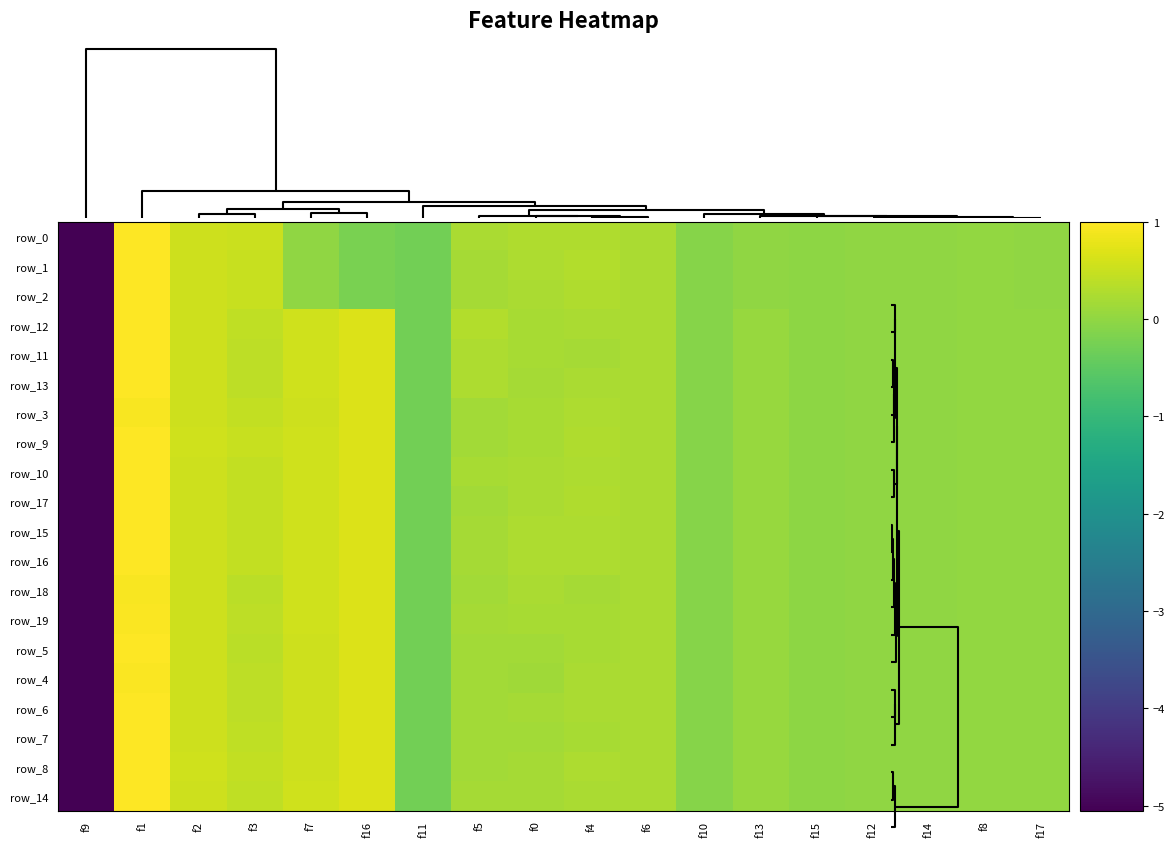

Is it true that row_0 equals -0.0 at f14?

True